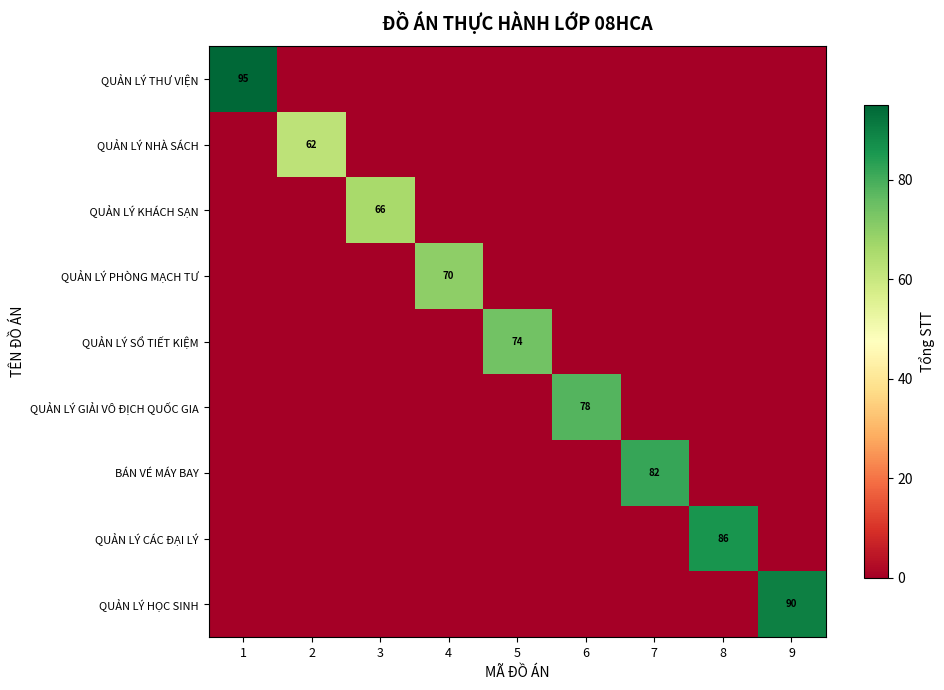

The QUẢN LÝ PHÒNG MẠCH TƯ series shows 28 at 4. True or false?

False